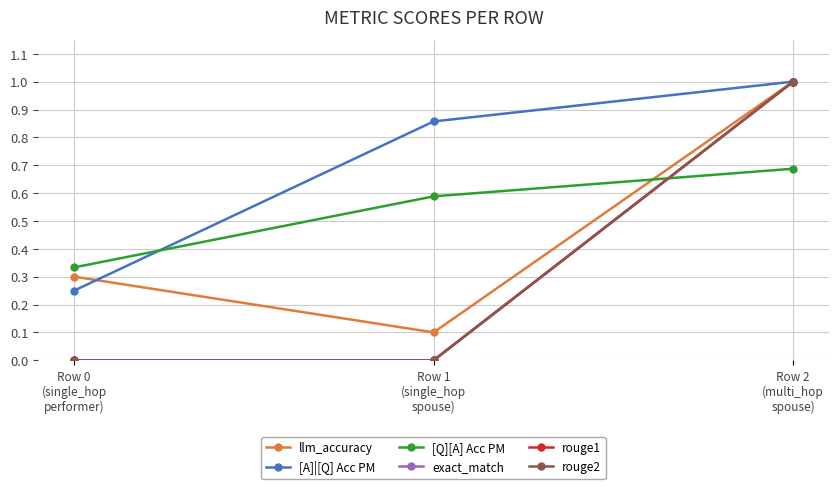

What is the label of the 2nd point from the right?

Row 1
(single_hop
spouse)